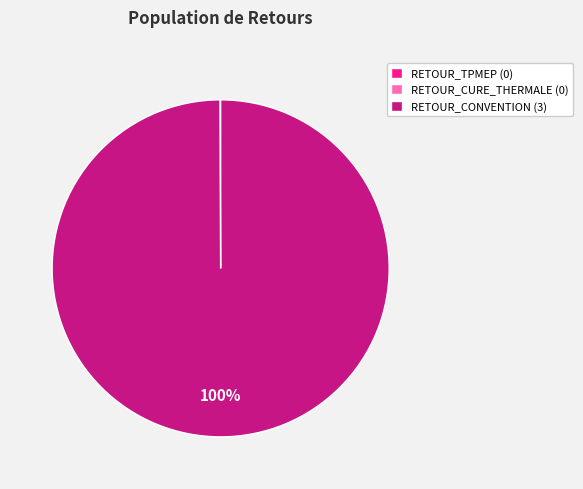

What percentage is the RETOUR_CONVENTION (3) slice, to the nearest percent?

100%